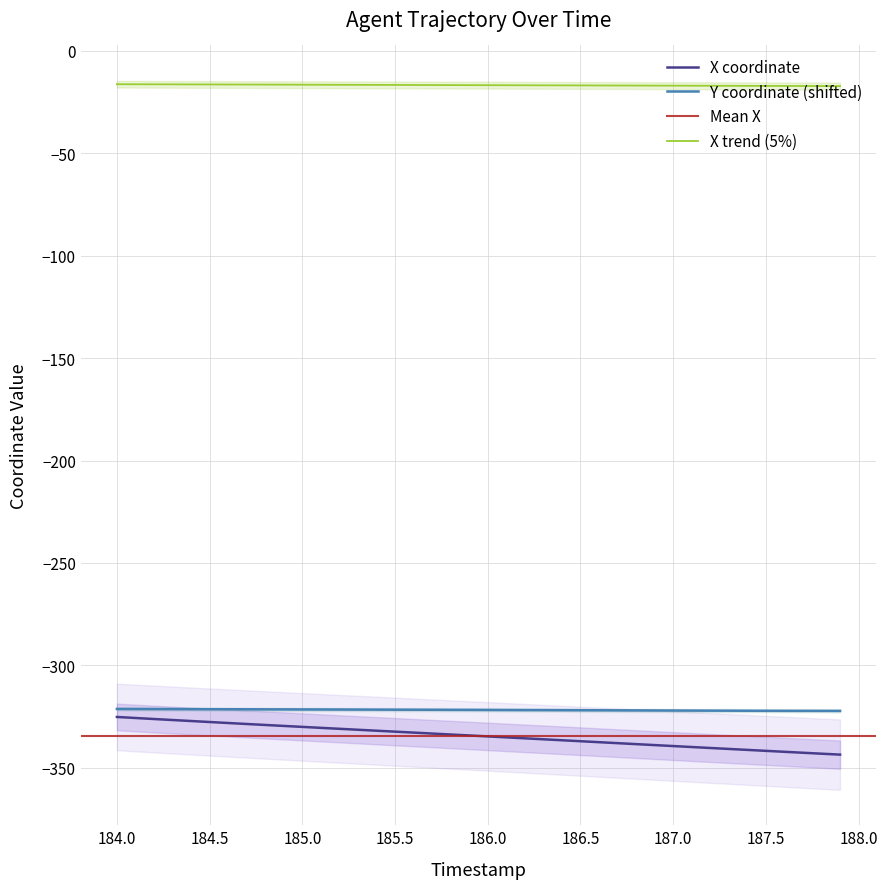

True or false: X trend (5%) and X coordinate cross at least once.

False